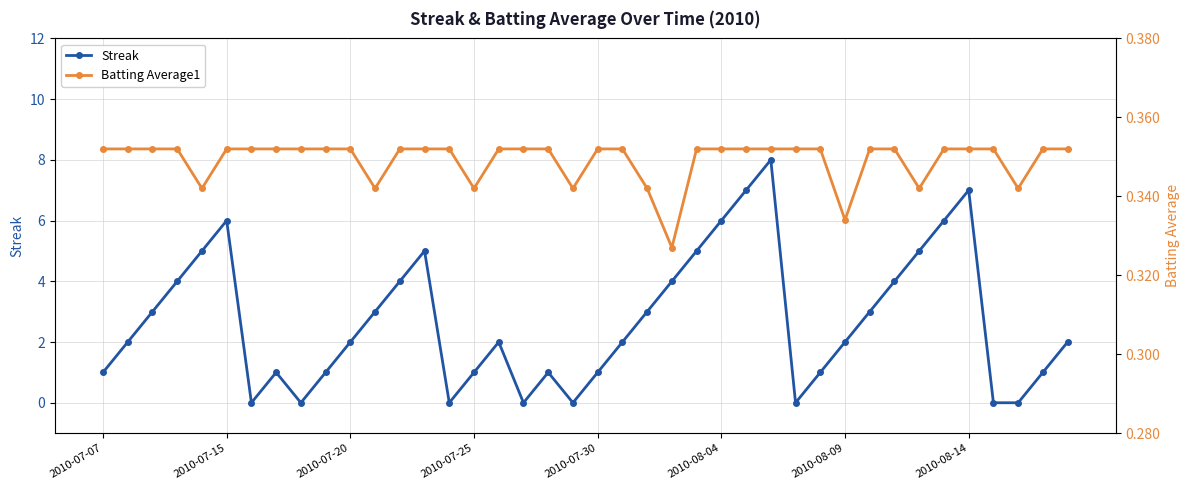

What is the average value of the Streak series?

2.7